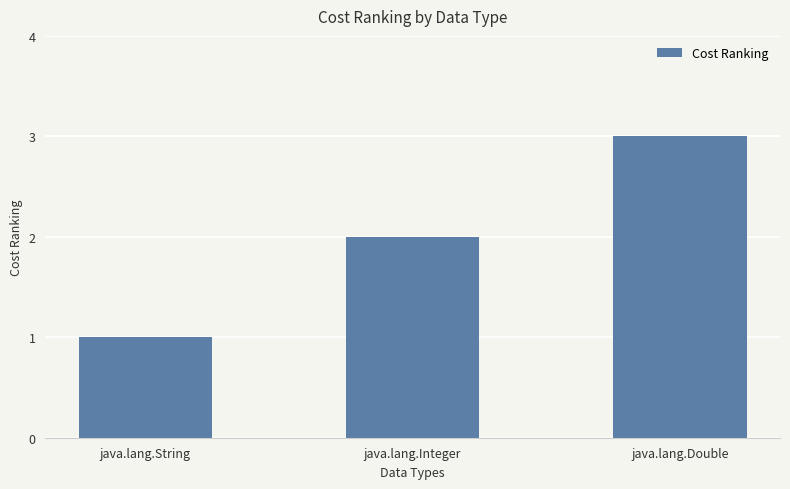

Rank the categories by value from lowest to highest.

java.lang.String, java.lang.Integer, java.lang.Double